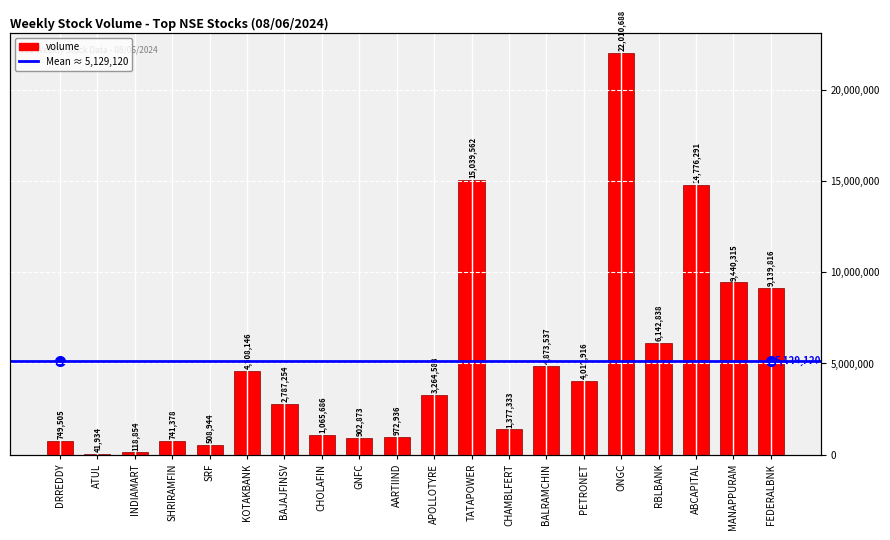

How many bars are there in total?

20